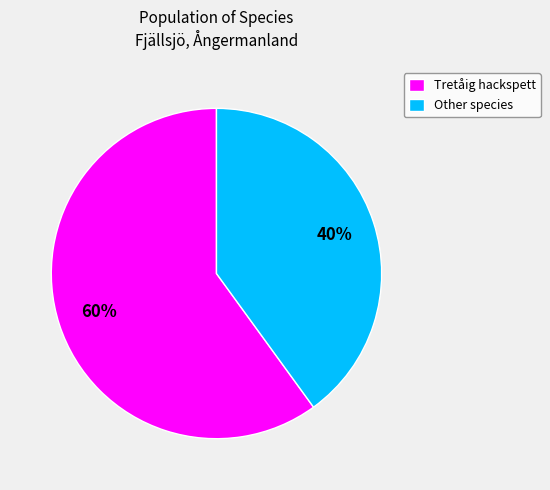

How many segments does this pie chart have?

2